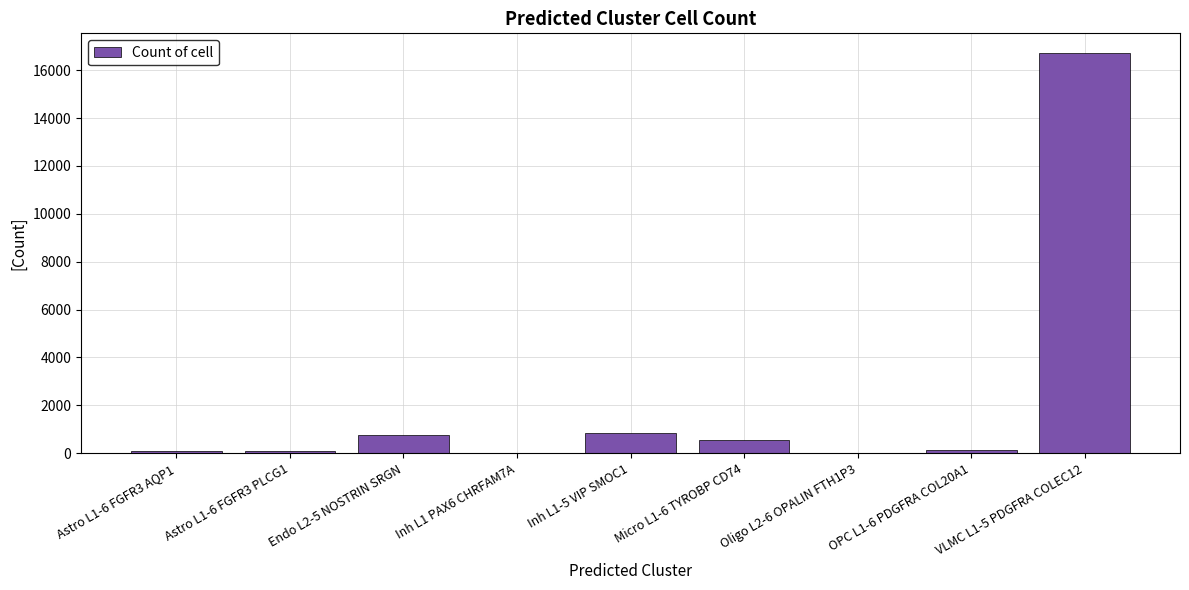

What is the greatest value displayed?

16702